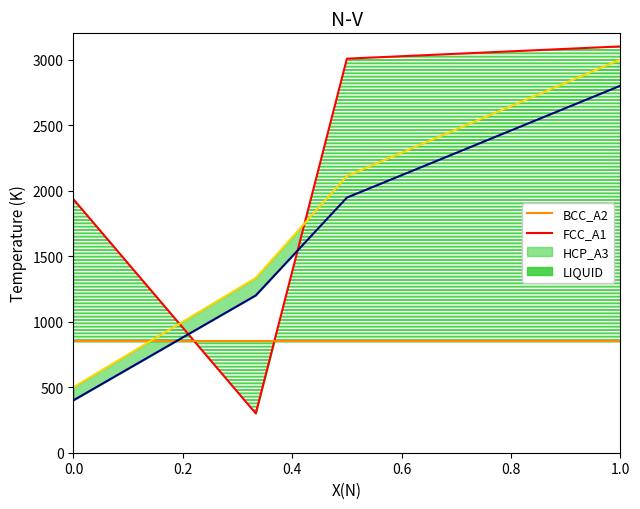

Which series ends up on top after the final intersection of BCC_A2 and LIQUID?

LIQUID